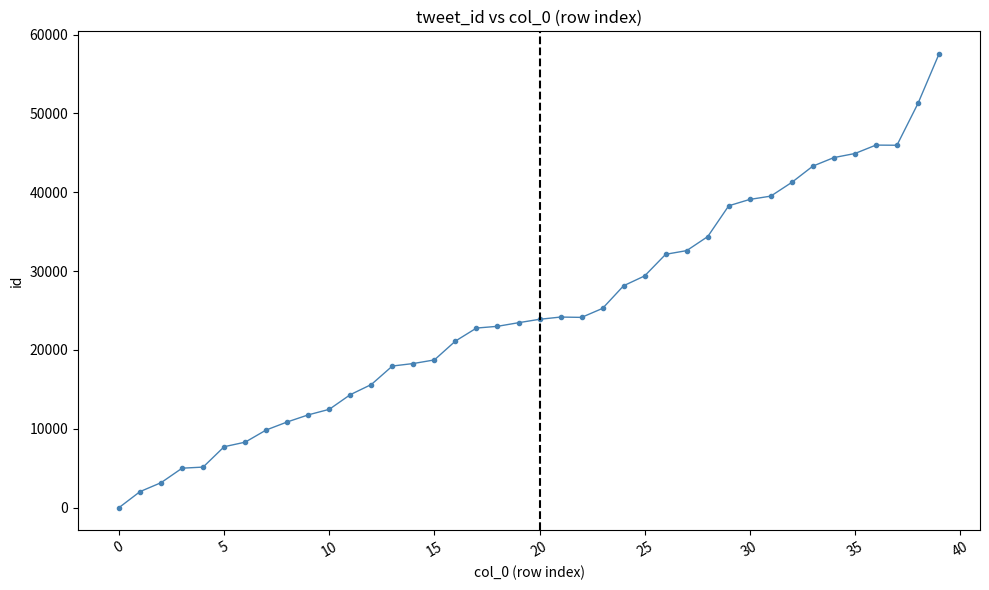

What is the greatest value displayed?

57529.0